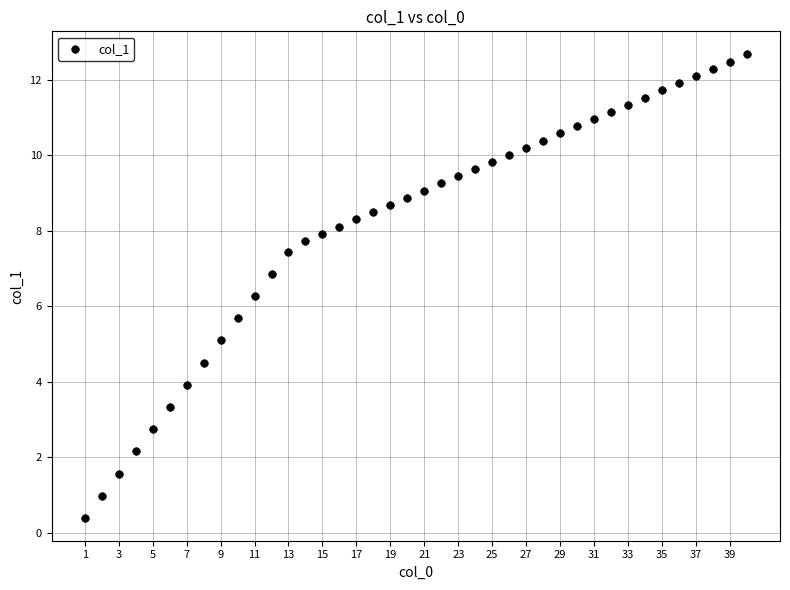

What is the range of X values (max minus min)?

39.0